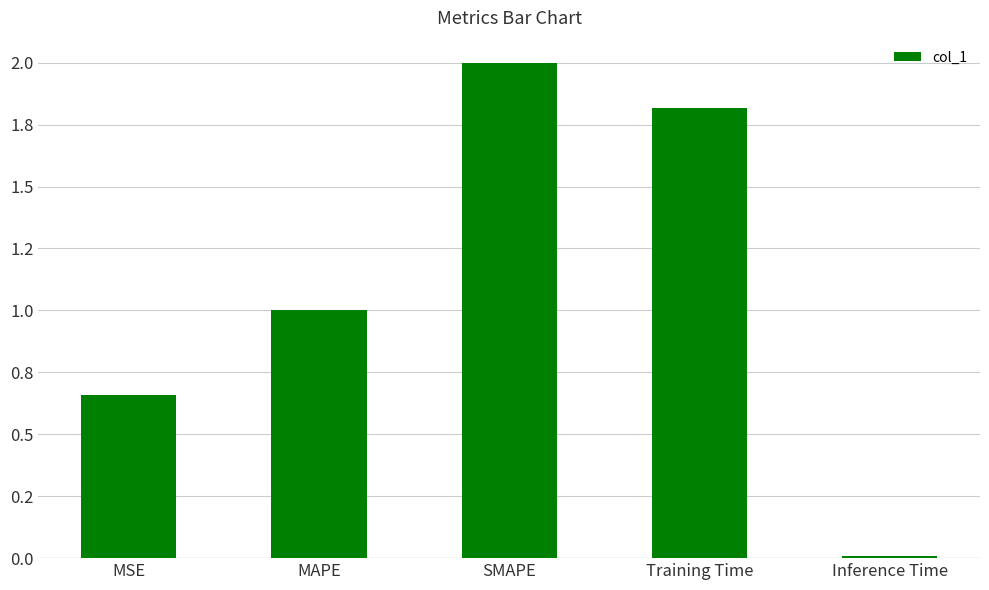

Does the chart contain any negative values?

No